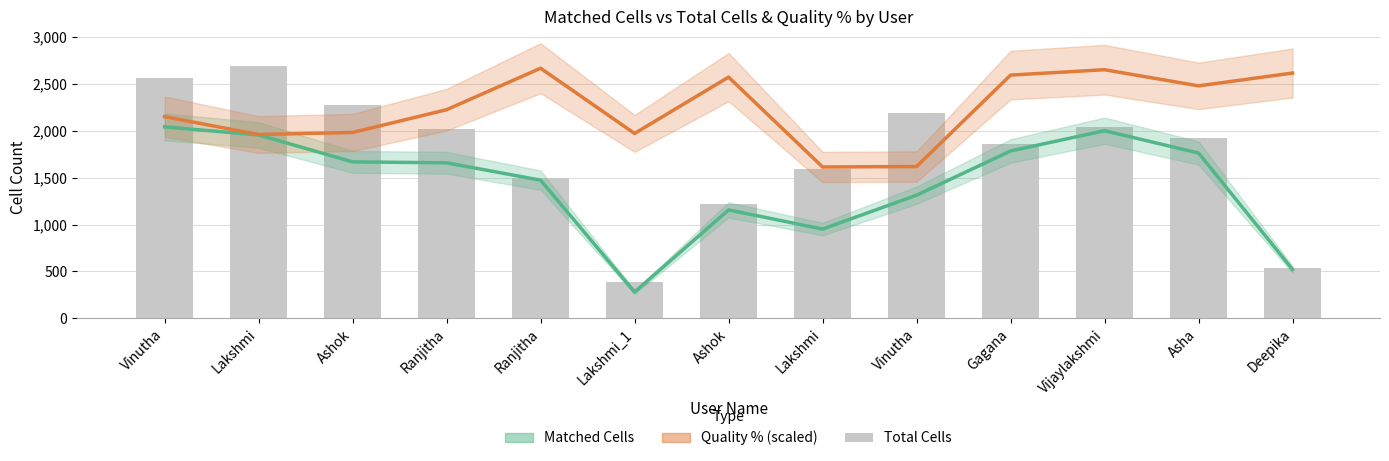

What is the greatest value displayed?

2694.0